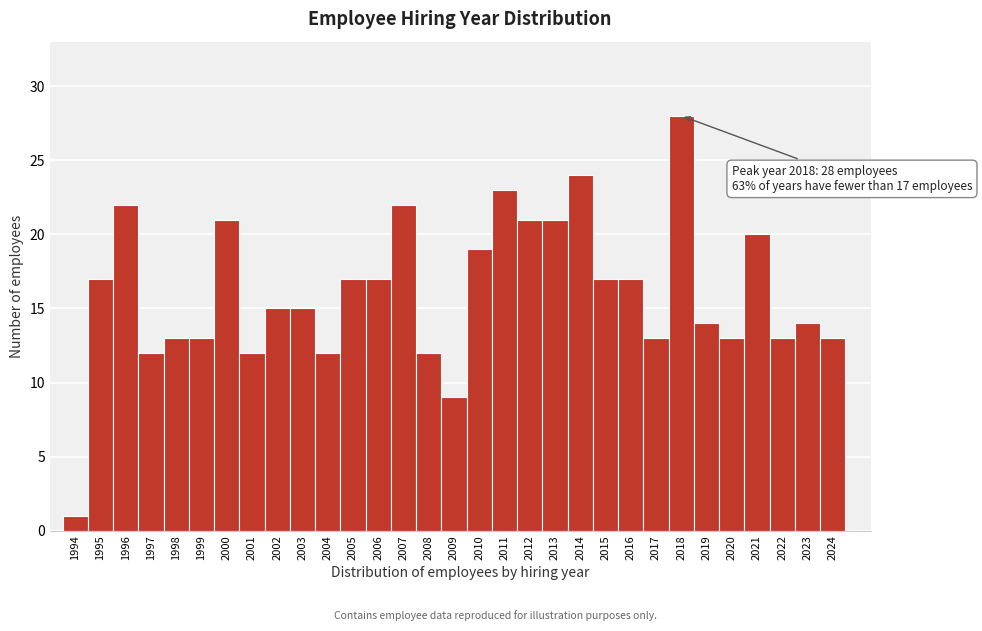

Over which range of the x-axis is the bar tallest?

2017.5 to 2018.5